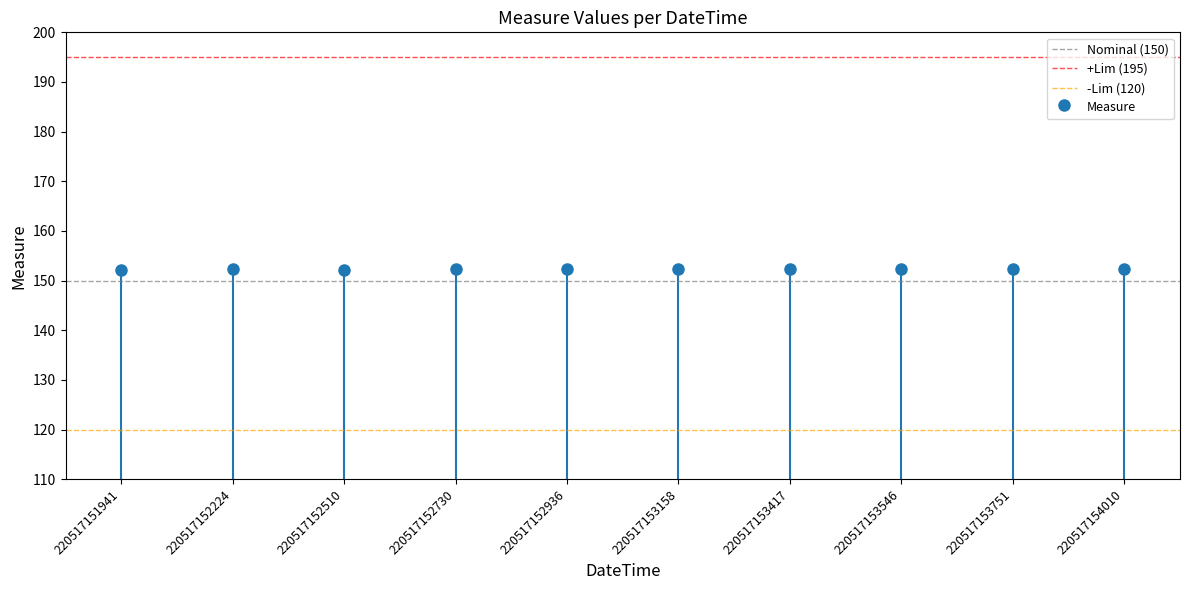

Which category has the lowest value in the +Lim (195) series?

220517151941